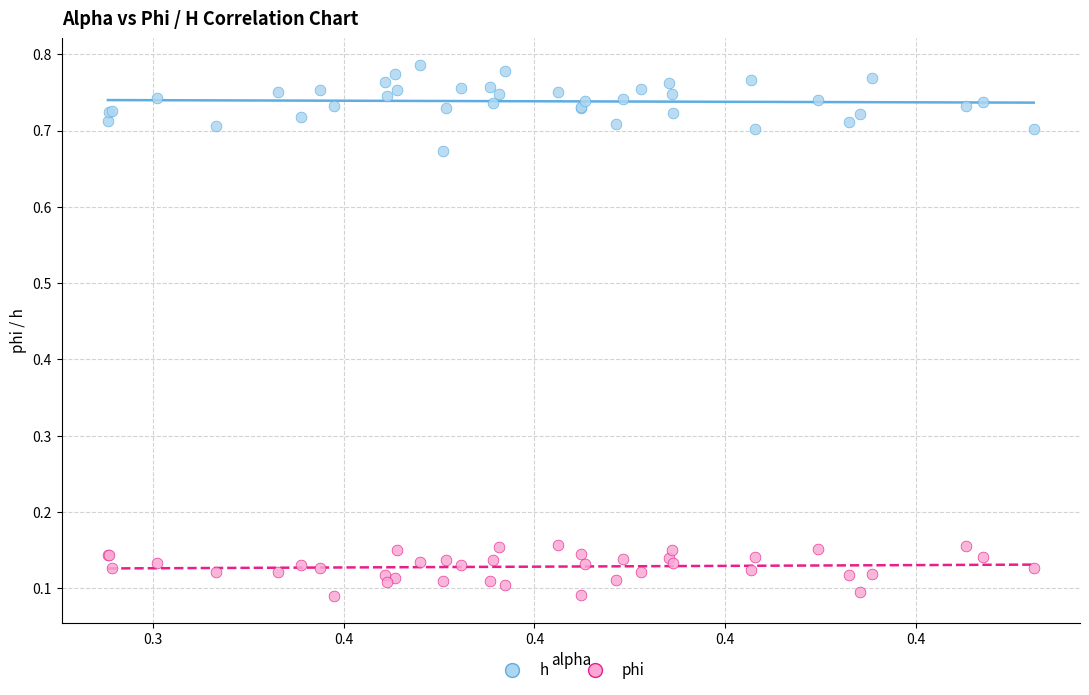

Which series contains the lowest Y value?

phi